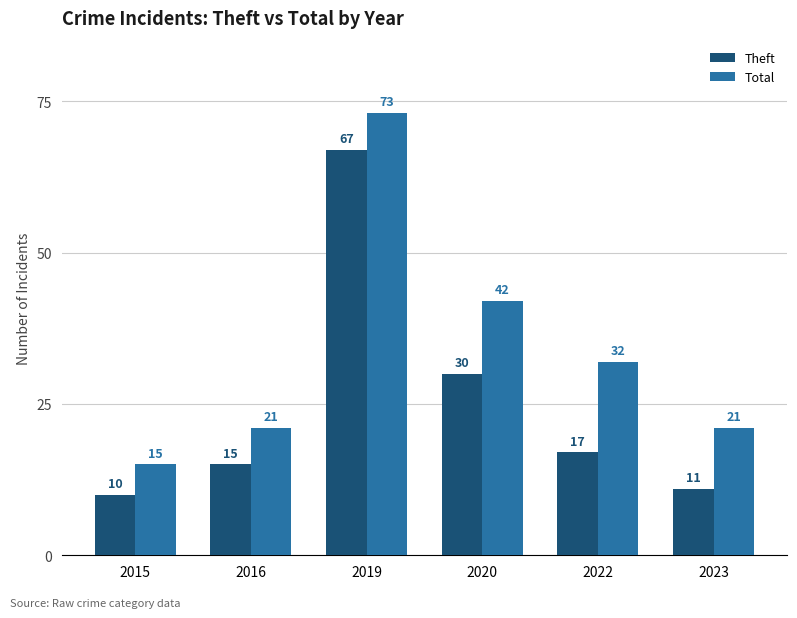

Reading right to left, extract all data points from this chart.

Theft: 11	17	30	67	15	10
Total: 21	32	42	73	21	15